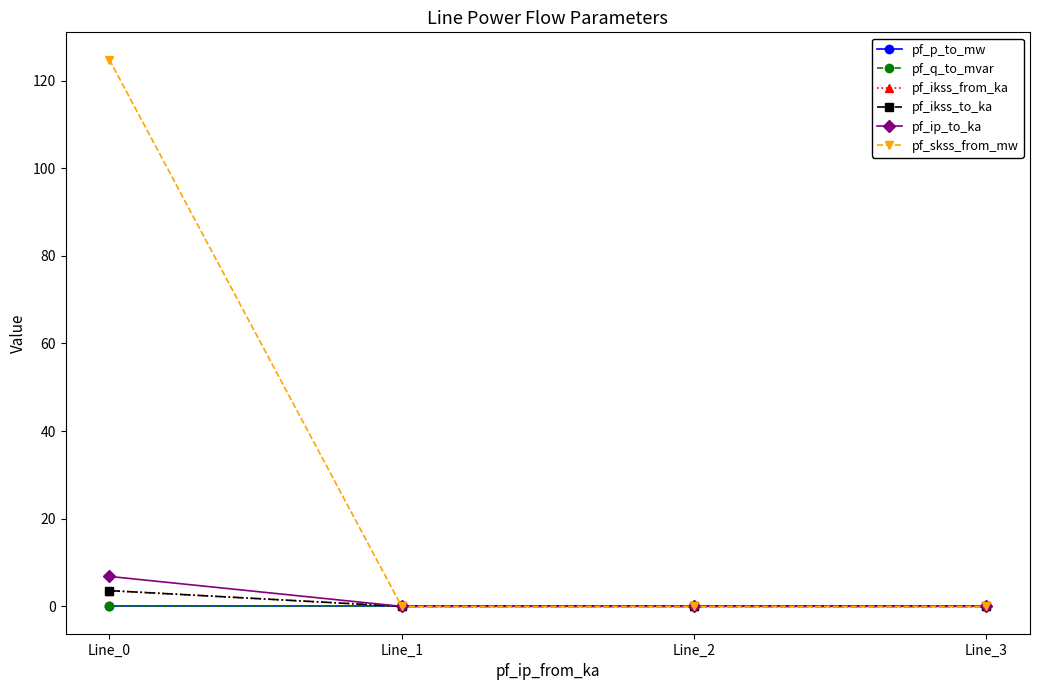

How many lines are shown in the chart?

6